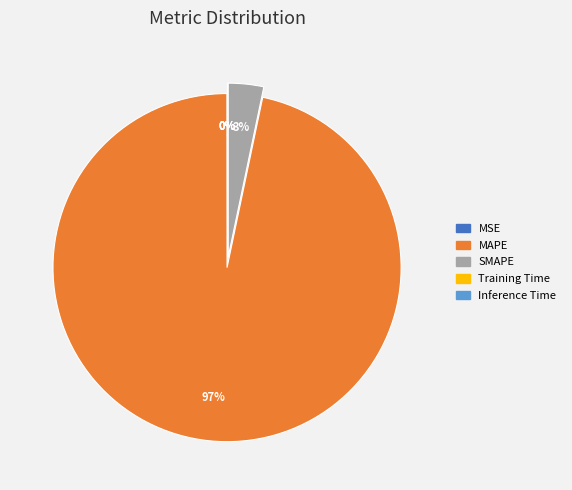

Combined, do SMAPE and Training Time account for over 50%?

No